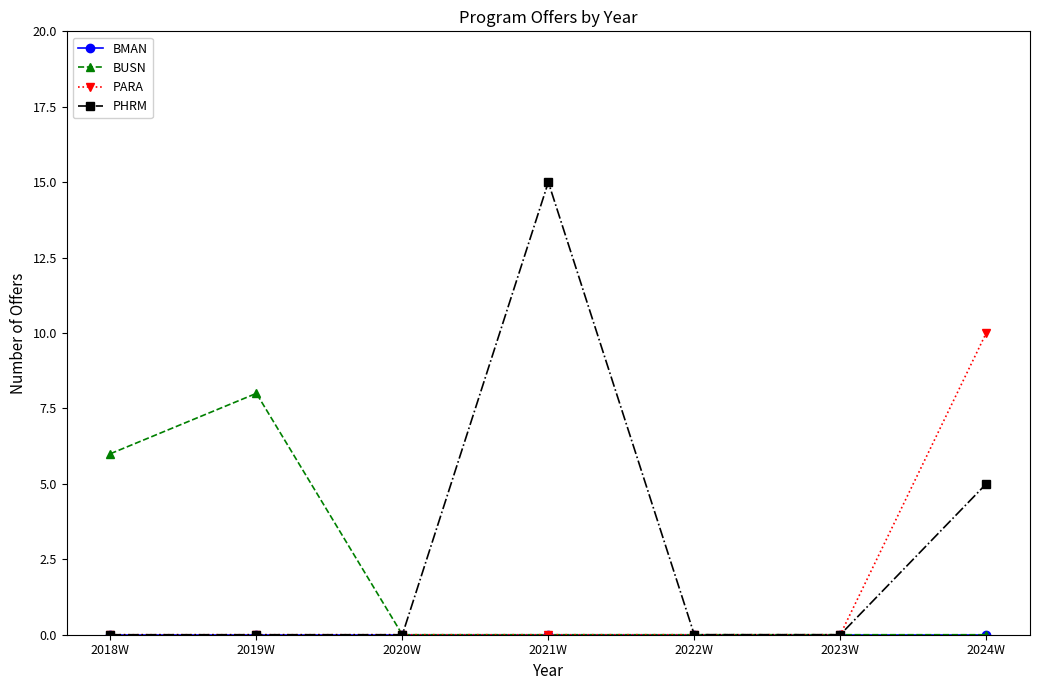

Which series has the largest total across all categories?

PHRM